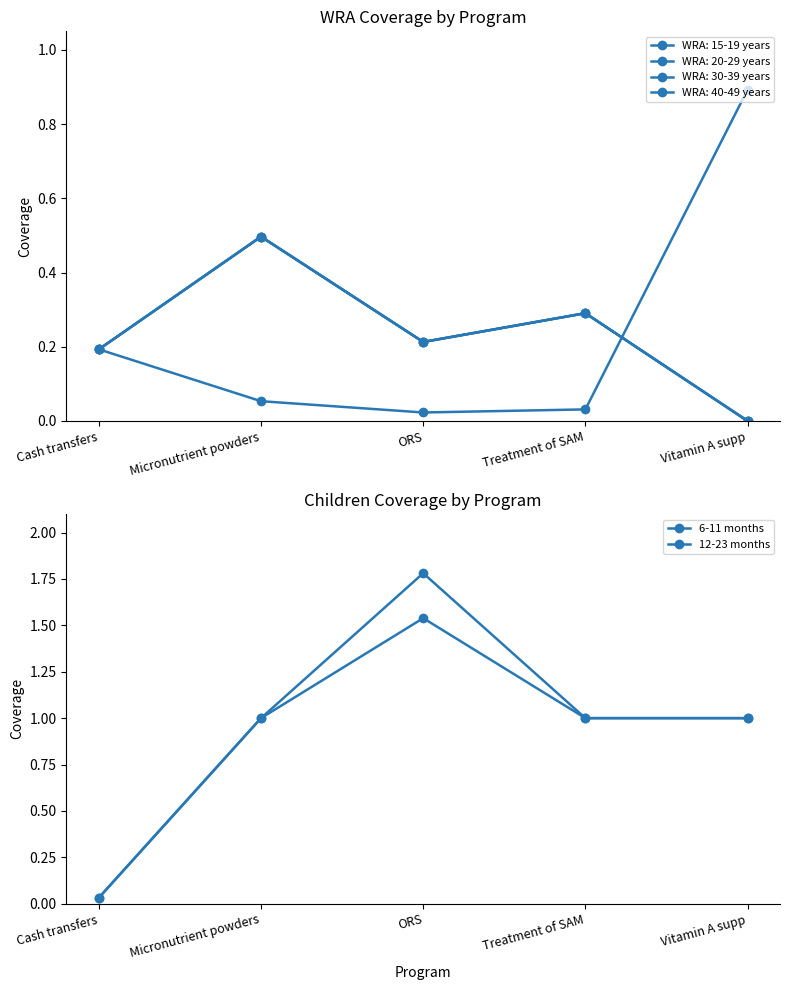

What is the difference between the maximum and second lowest values in the 6-11 months series?

0.8